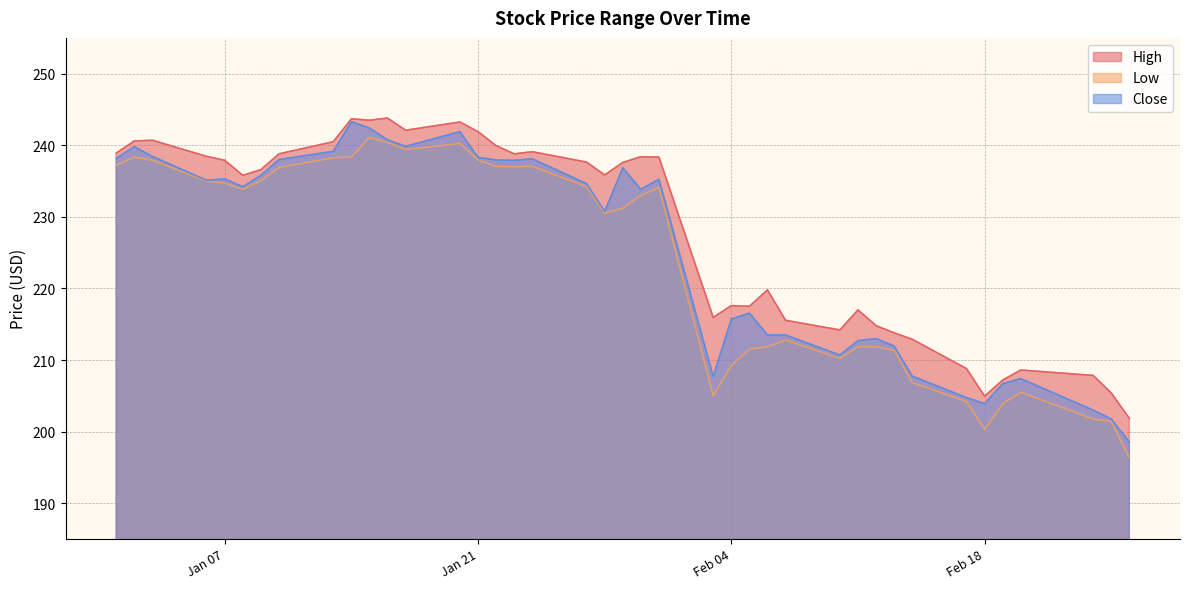

Reading left to right, what are all the values shown in this chart?

High: 238.9	240.6	240.7	238.4	237.9	235.8	236.6	238.8	240.5	243.7	243.5	243.8	242.1	243.2	241.9	239.9	238.8	239.1	237.6	235.9	237.6	238.4	238.4	215.9	217.6	217.5	219.8	215.6	214.2	217.0	214.8	213.8	212.9	208.8	204.9	207.2	208.6	207.9	205.4	201.9
Low: 237.2	238.4	237.9	235.0	234.7	233.9	235.1	236.9	238.2	238.4	241.1	240.4	239.4	240.2	237.9	237.1	237.0	237.1	234.2	230.5	231.2	233.0	234.1	205.0	209.2	211.5	211.9	212.8	210.2	211.9	211.9	211.4	206.9	204.2	200.3	203.9	205.5	201.8	201.4	196.4
Close: 238.1	239.8	238.4	235.1	235.3	234.2	235.8	238.0	239.1	243.3	242.4	240.8	239.9	241.9	238.3	237.9	237.9	238.1	234.6	230.8	236.9	233.9	235.2	207.7	215.7	216.6	213.5	213.5	210.7	212.7	213.0	211.9	207.8	204.8	203.9	206.7	207.4	203.0	201.8	198.6